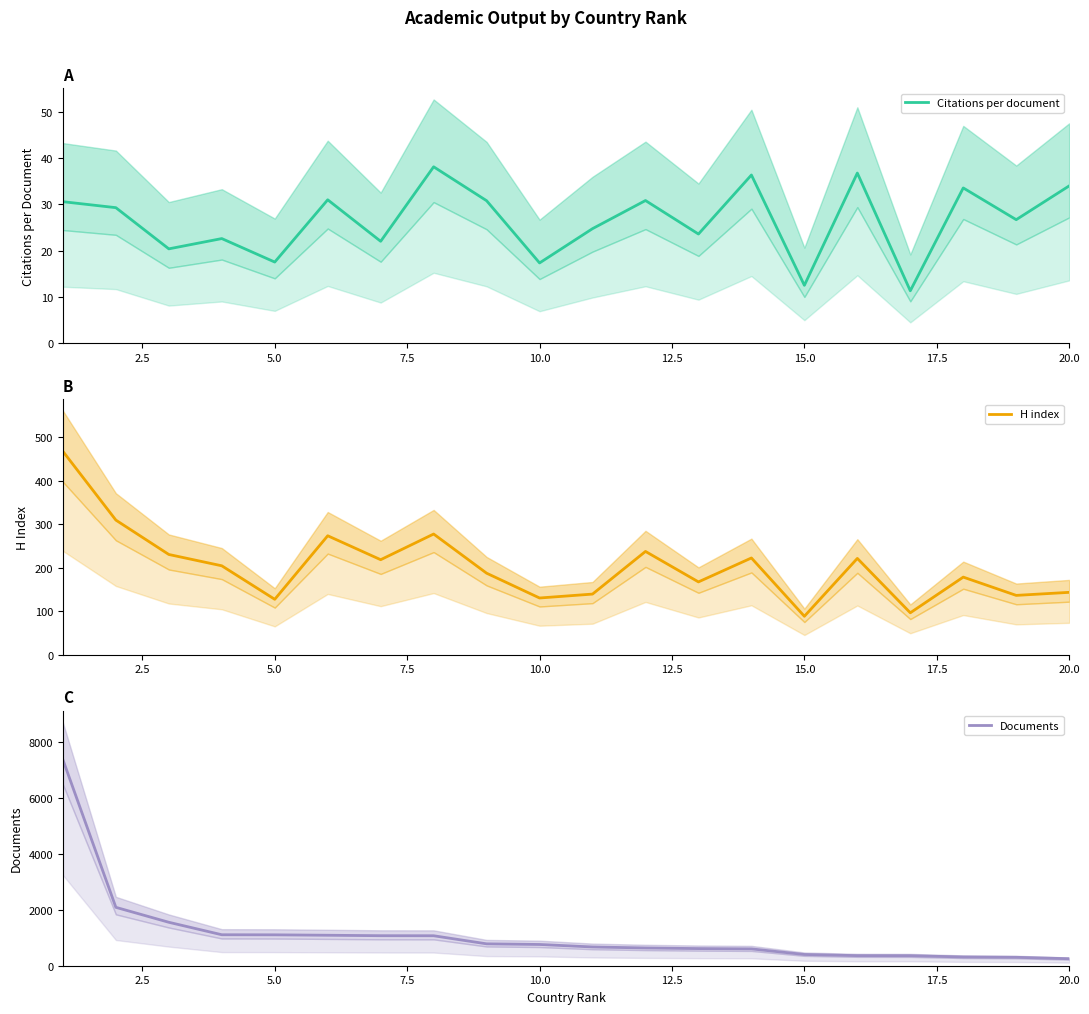

What is the highest value of the Citations per document series?

38.1